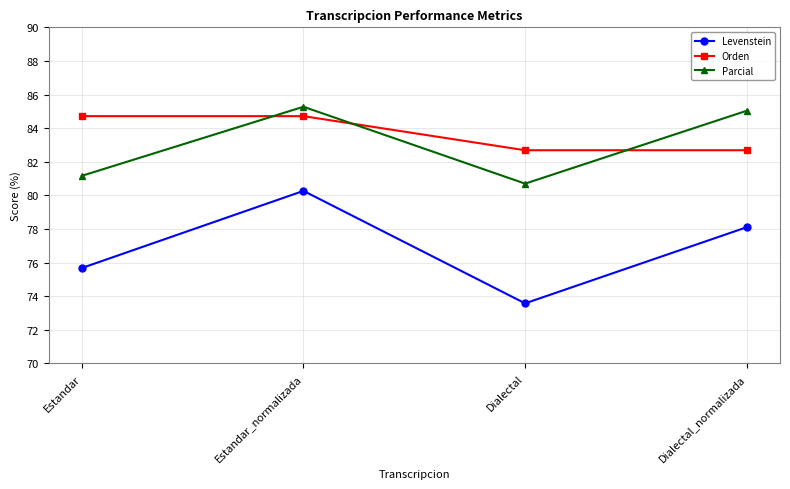

True or false: Levenstein and Parcial cross at least once.

False